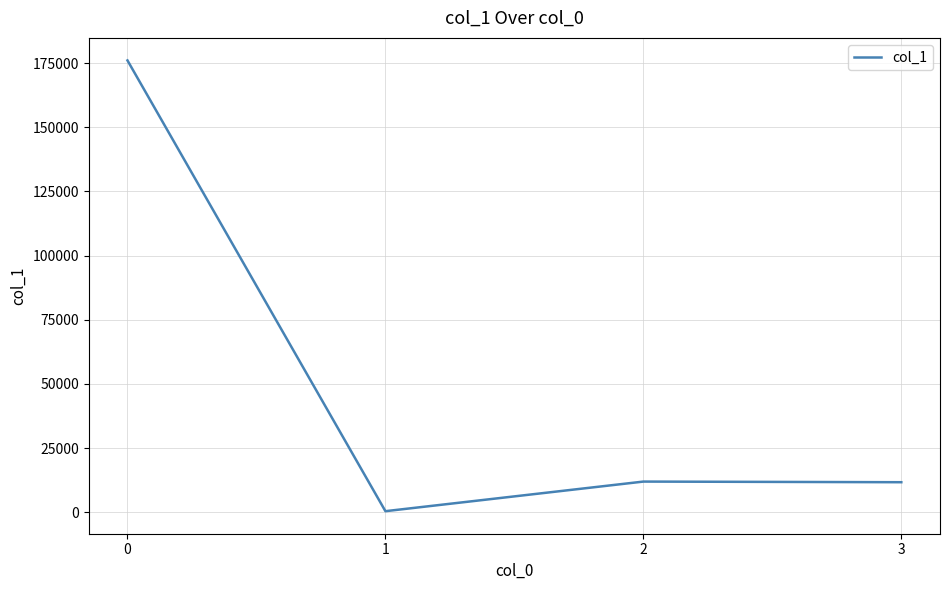

What is the average value?

50000